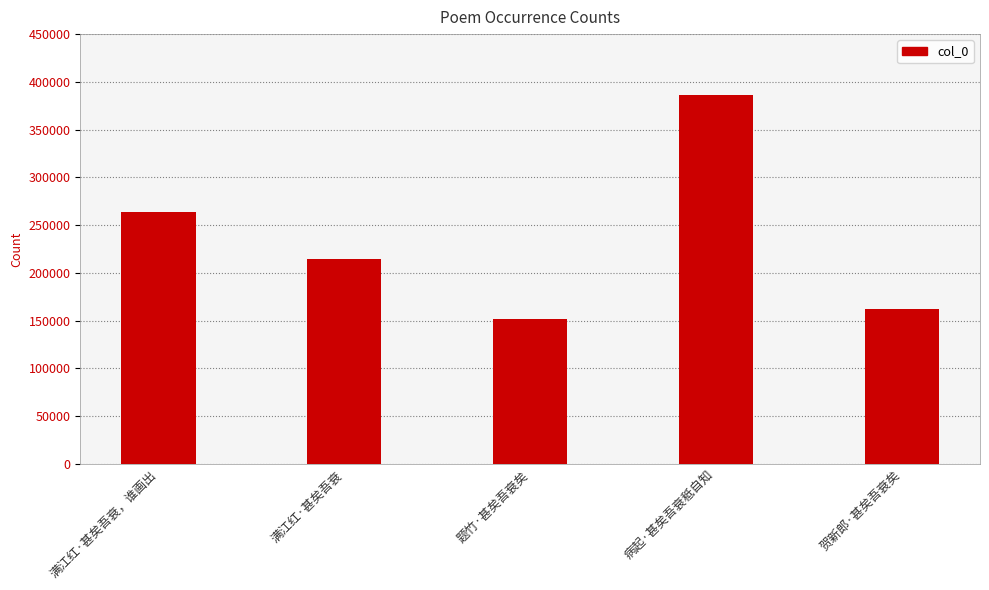

What is the ratio of the value at 题竹·甚矣吾衰矣 to the value at 满江红·甚矣吾衰，谁画出?

0.6